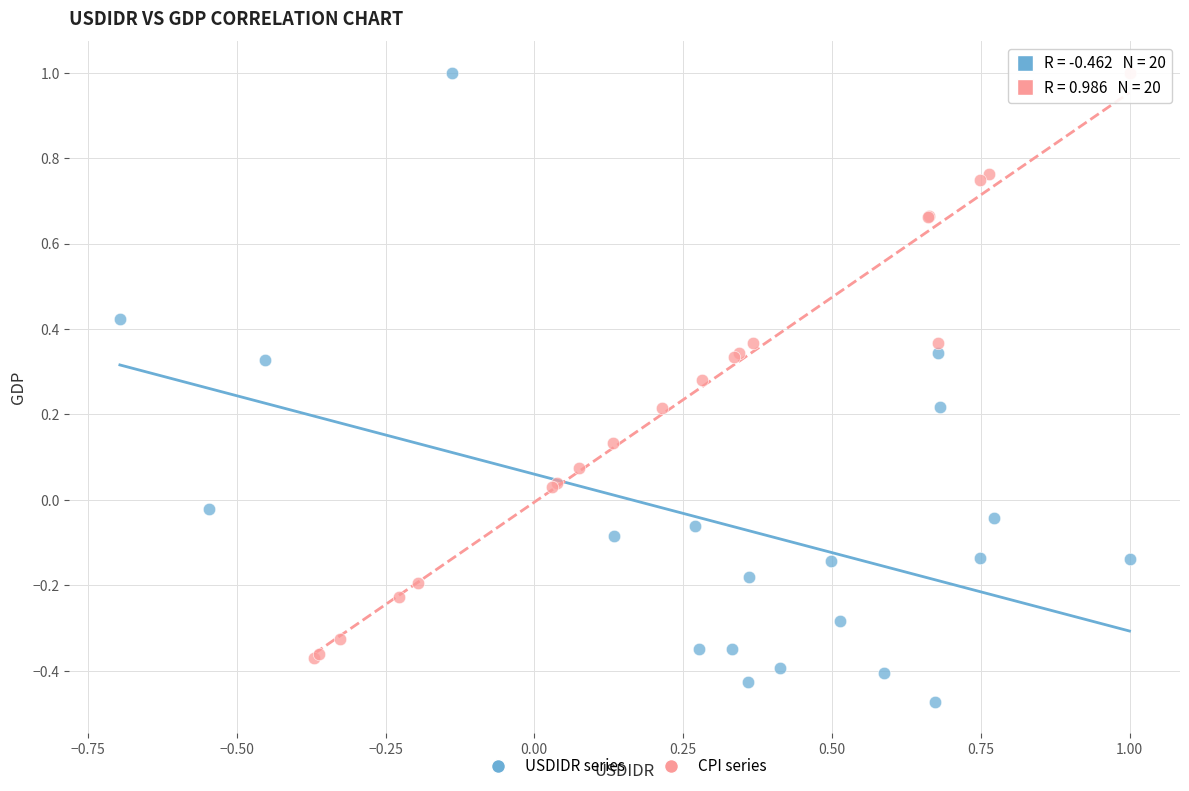

What are all the series names shown in the legend?

USDIDR series, CPI series